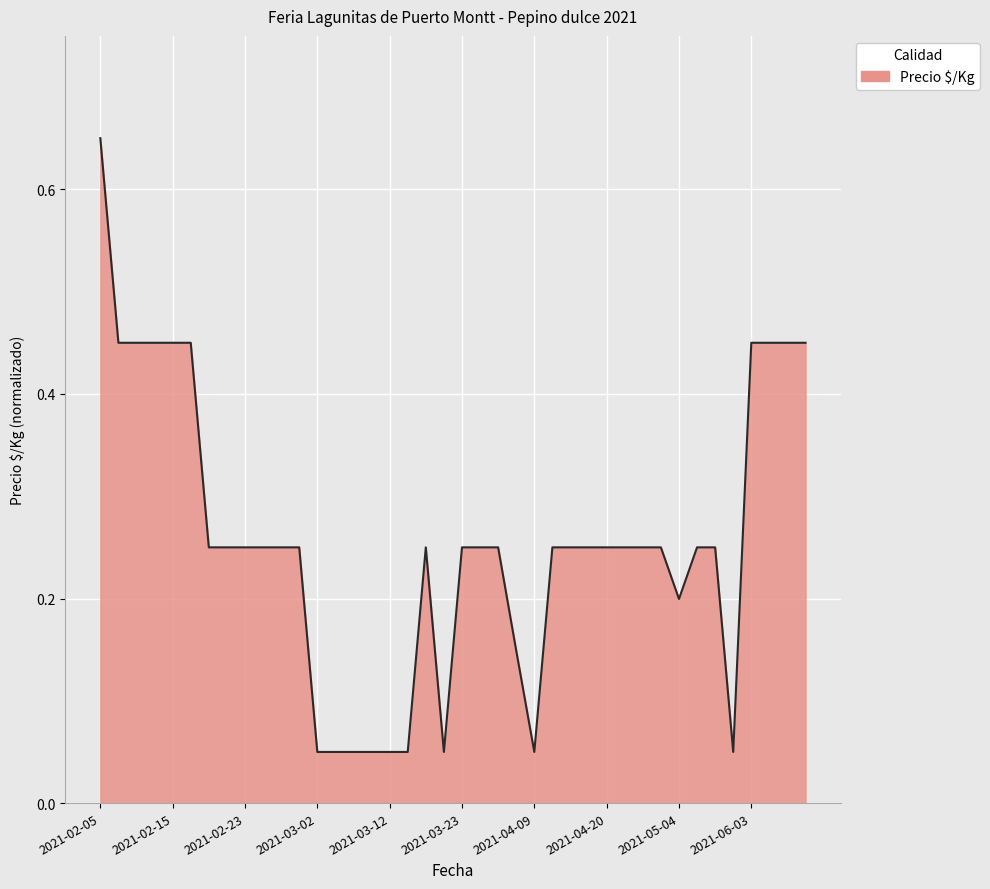

Does the chart display data point markers on the line(s)?

No